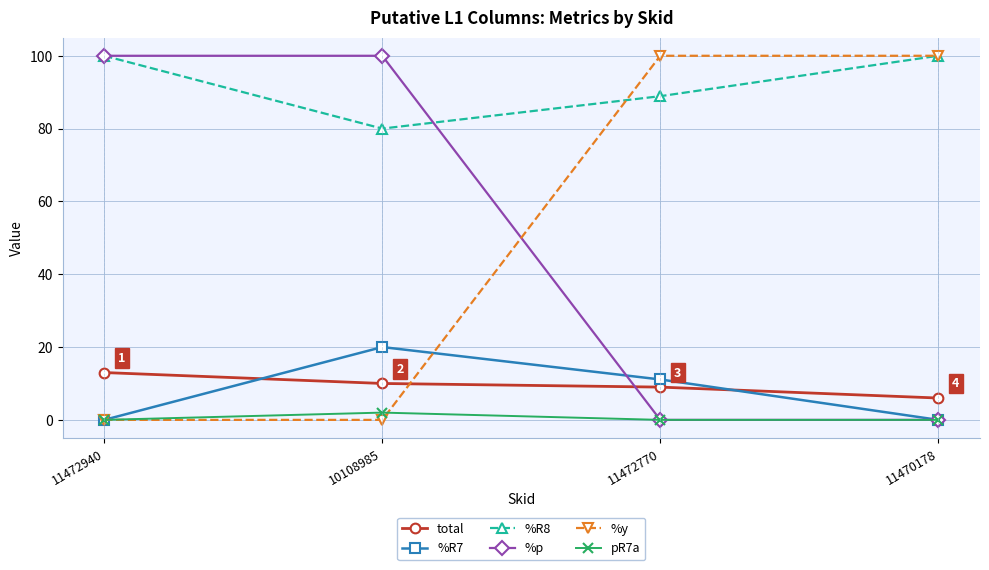

The %p series shows 0.0 at 11472770. True or false?

True